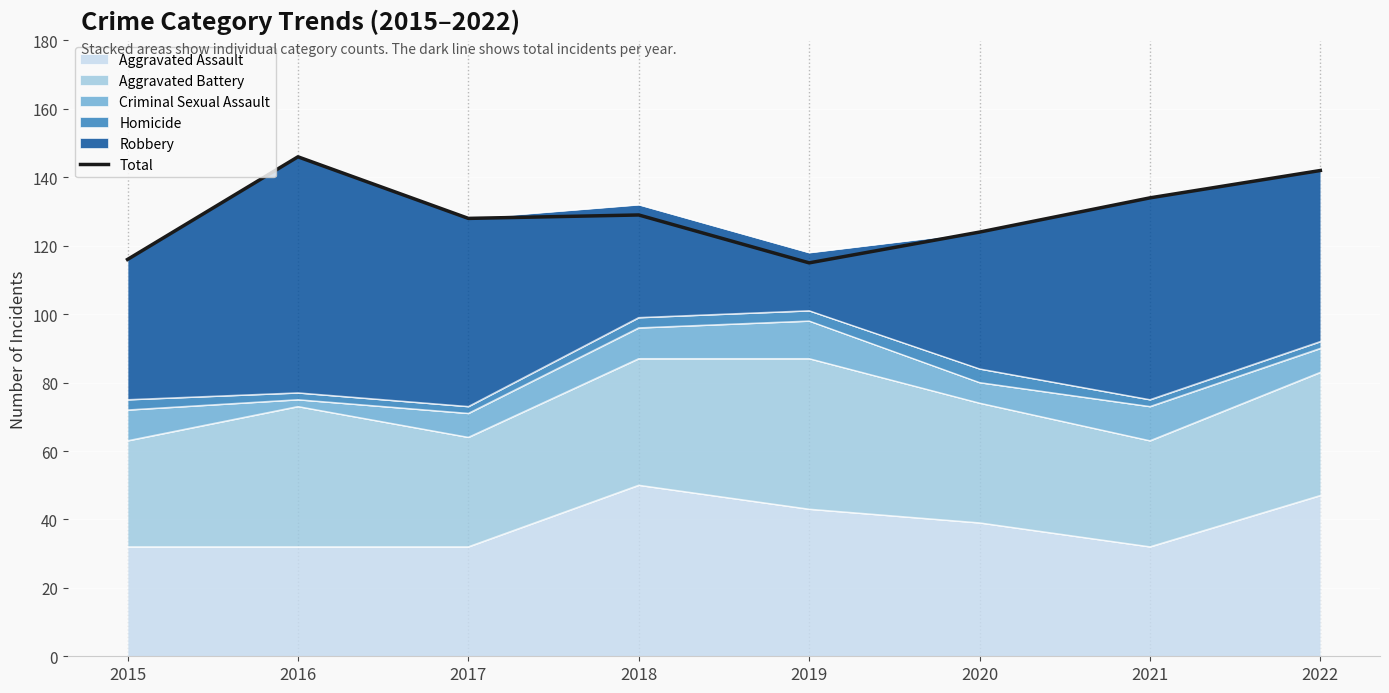

The chart shows a value of 142 at 2022. True or false?

True